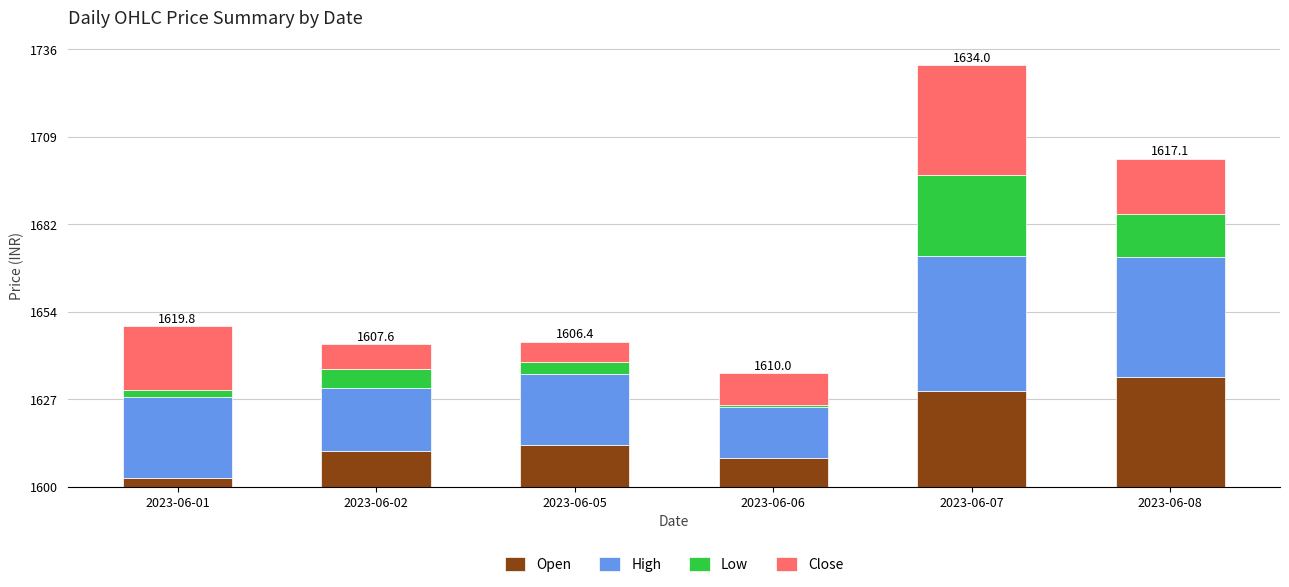

What are all the series names shown in the legend?

Open, High, Low, Close